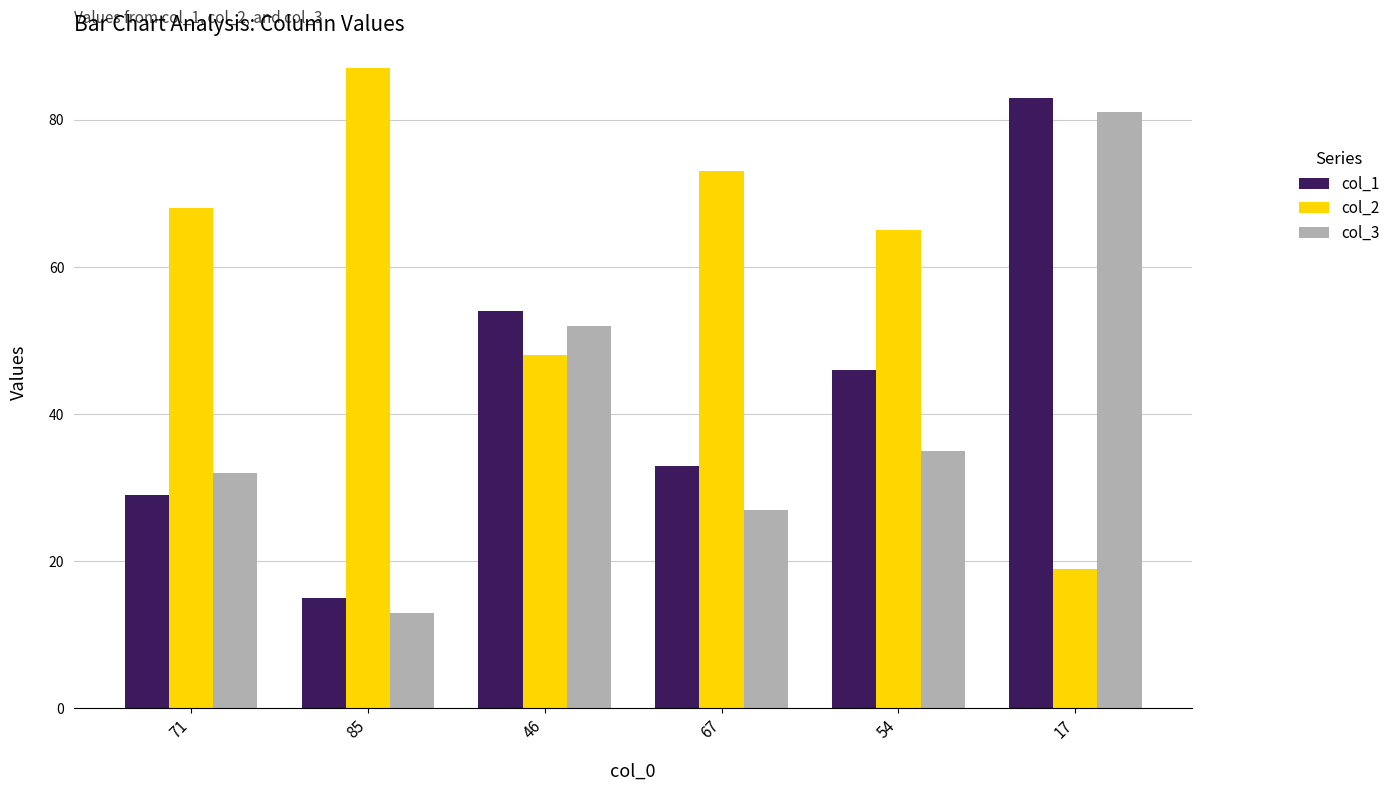

What is the label of the 6th bar from the left?

17